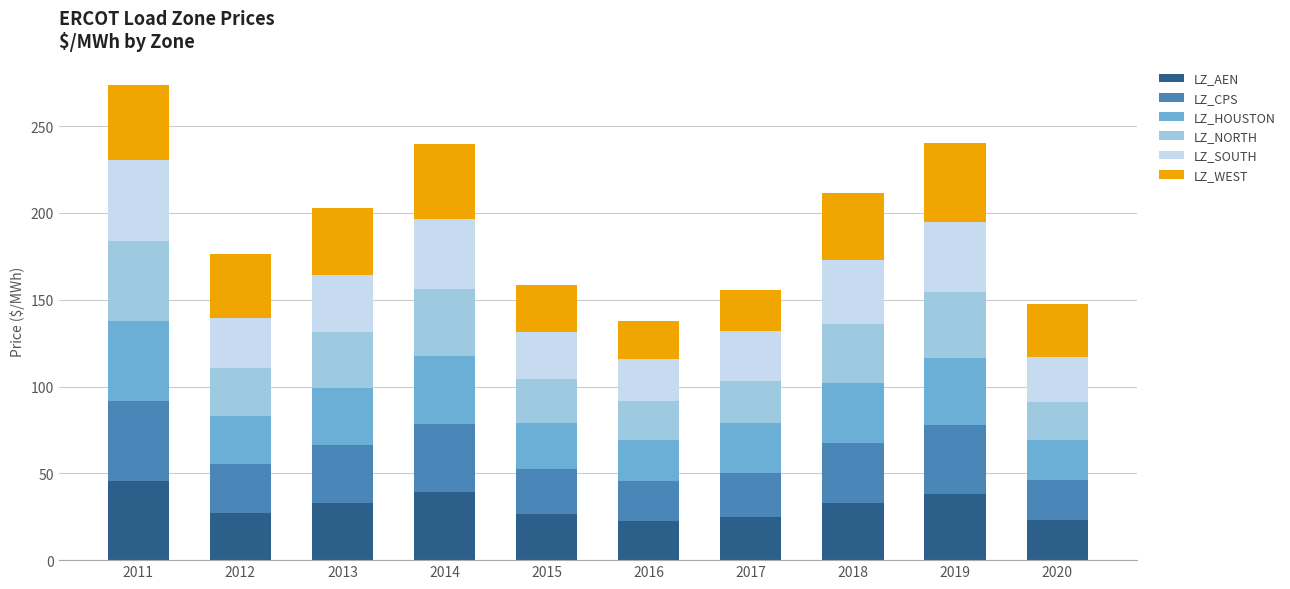

What is the minimum value for LZ_AEN?

22.4